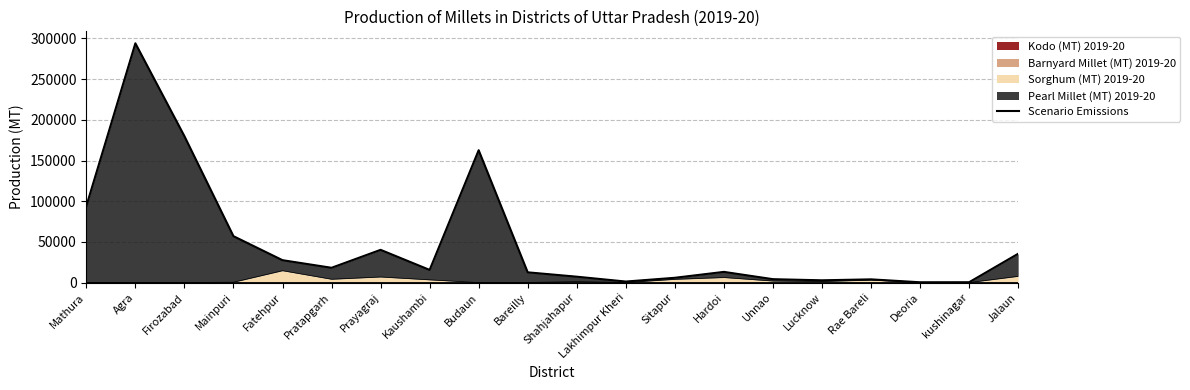

What is the label of the 14th point from the left?

Hardoi